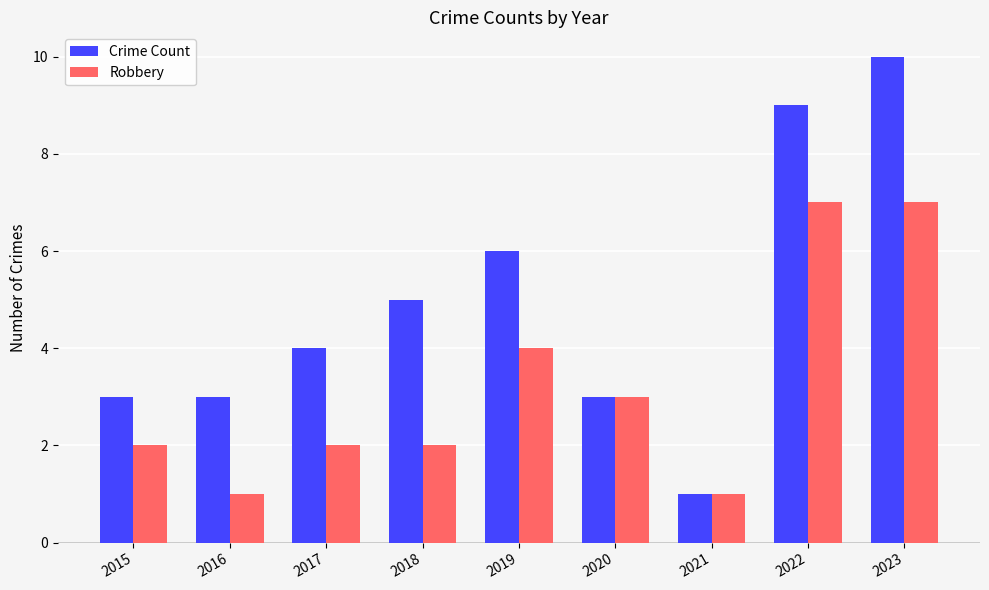

What is the total value across all series at 2023?

17